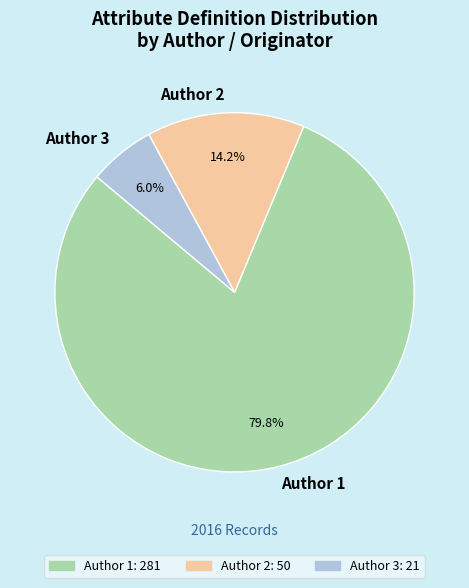

To the nearest percent, what is the average slice percentage?

33%